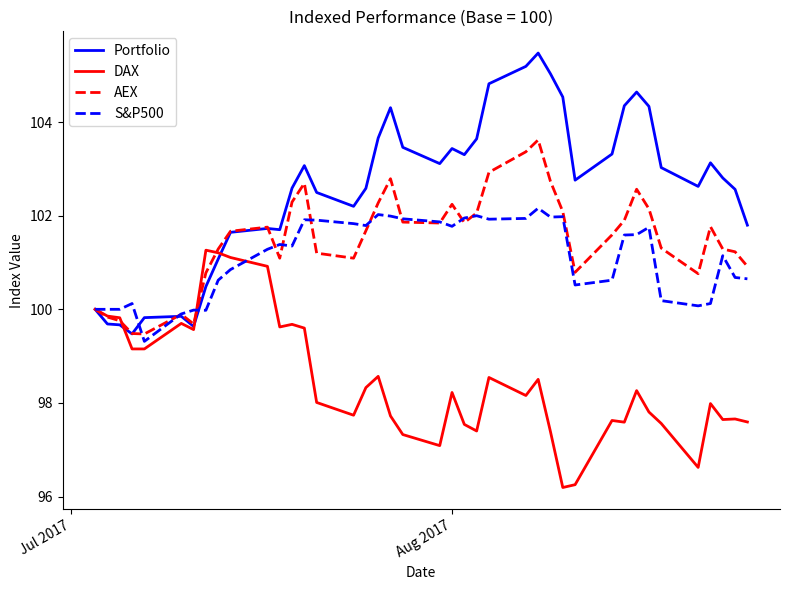

What is the lowest value of the AEX series?

99.5